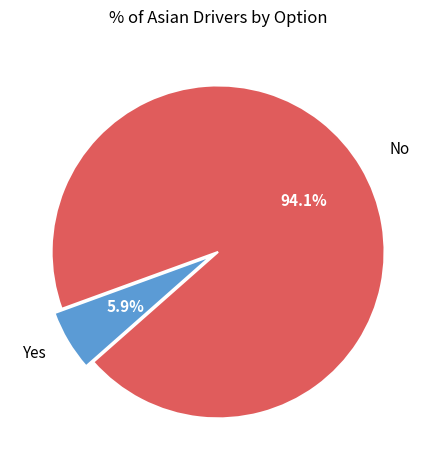

What is the smallest slice in the pie chart?

Yes